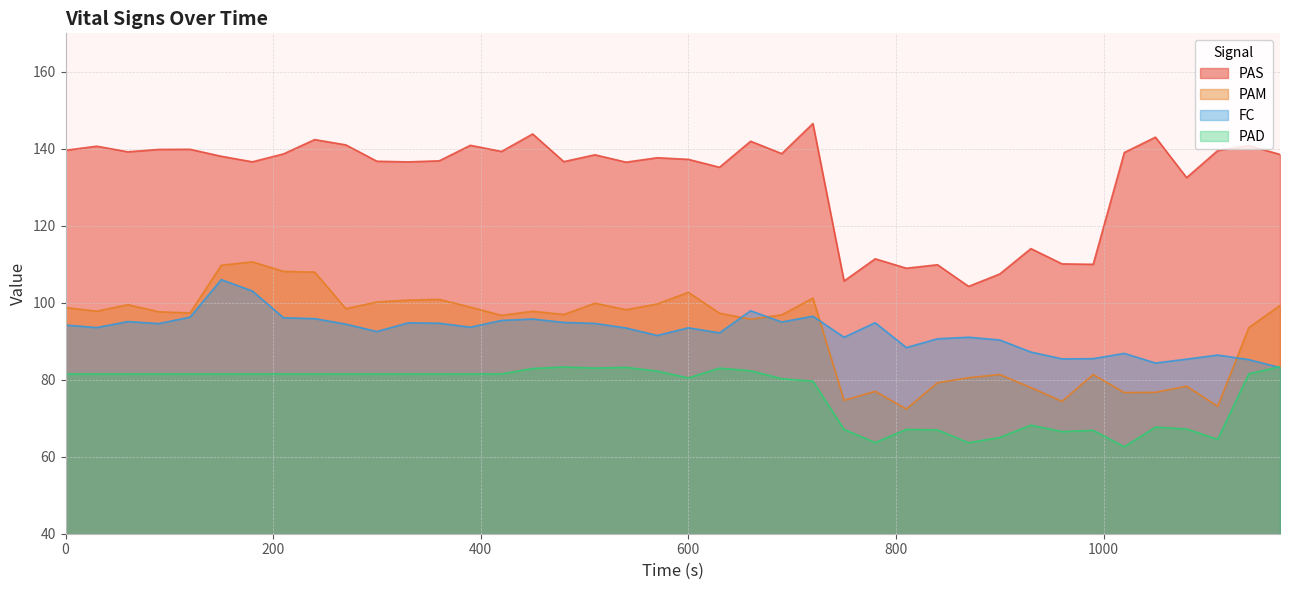

What is the highest value of the PAM series?

110.6